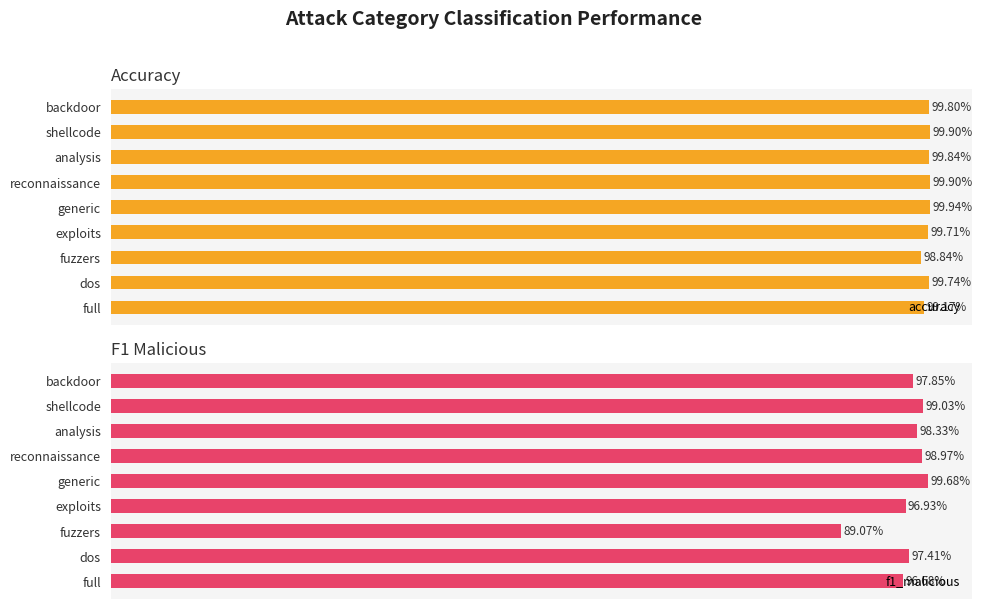

What are all the series names shown in the legend?

accuracy, f1_malicious